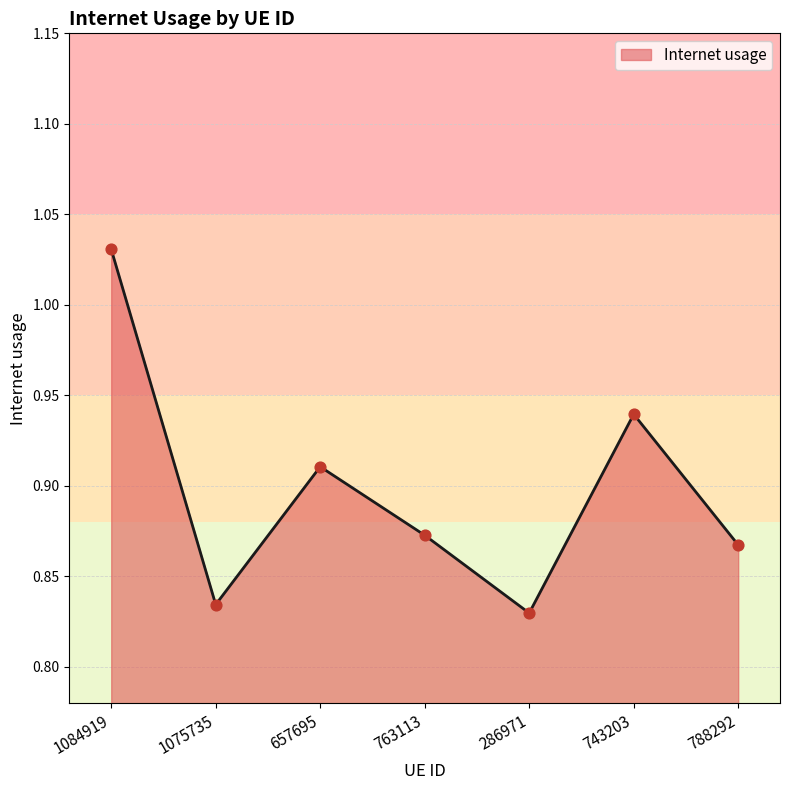

What is the change in value from 1084919 to 657695?

-0.1